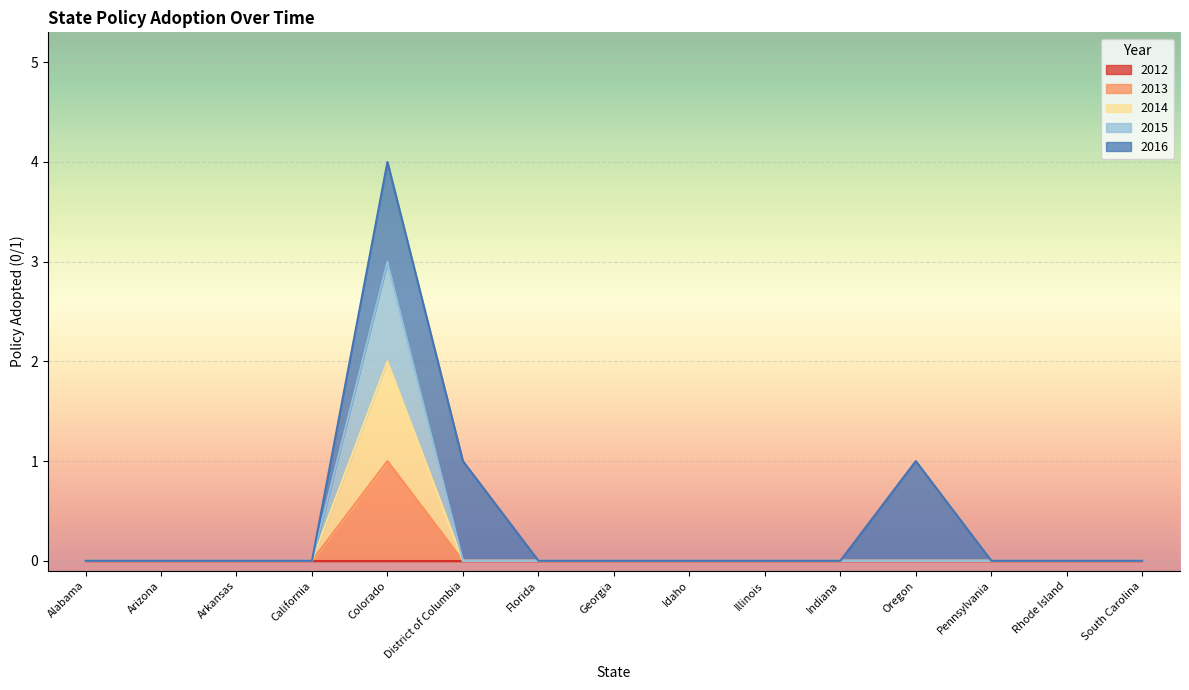

Is the value of 2014 at Florida greater than the value of 2013 at Georgia?

No